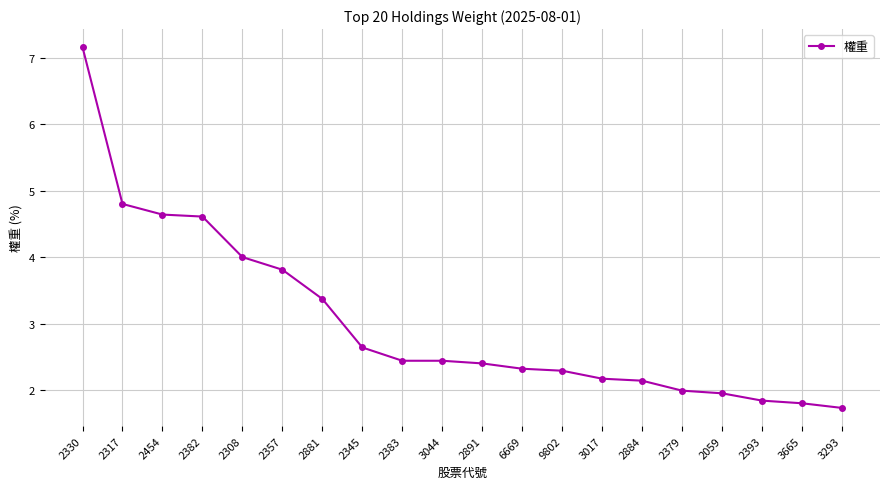

What is the ratio of the value at 3665 to the value at 6669?

0.8